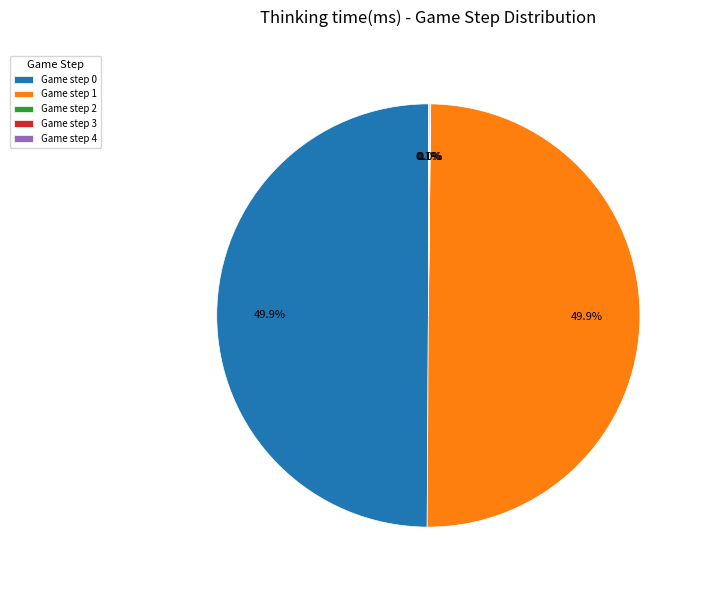

What portion of the pie excludes Game step 1?

50.1%